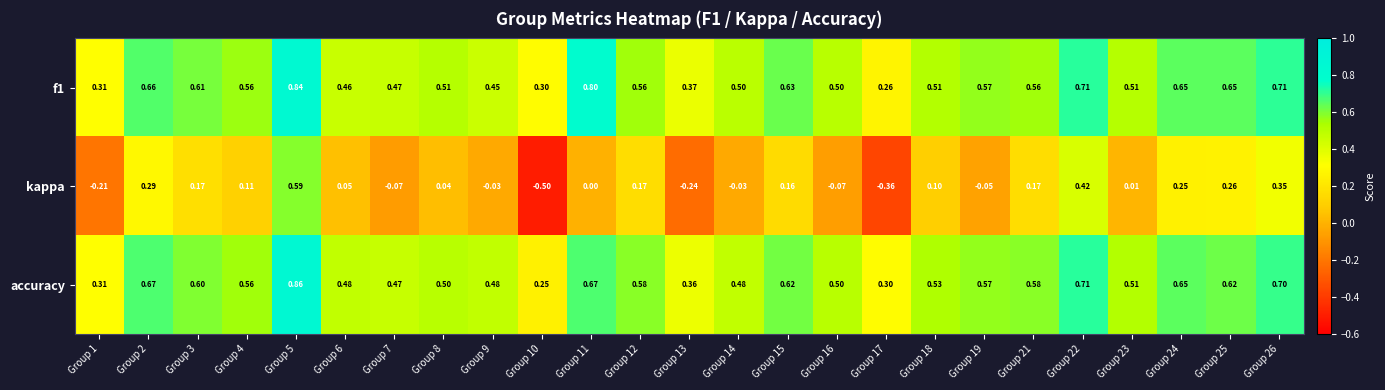

Which series has the largest range (max minus min)?

kappa